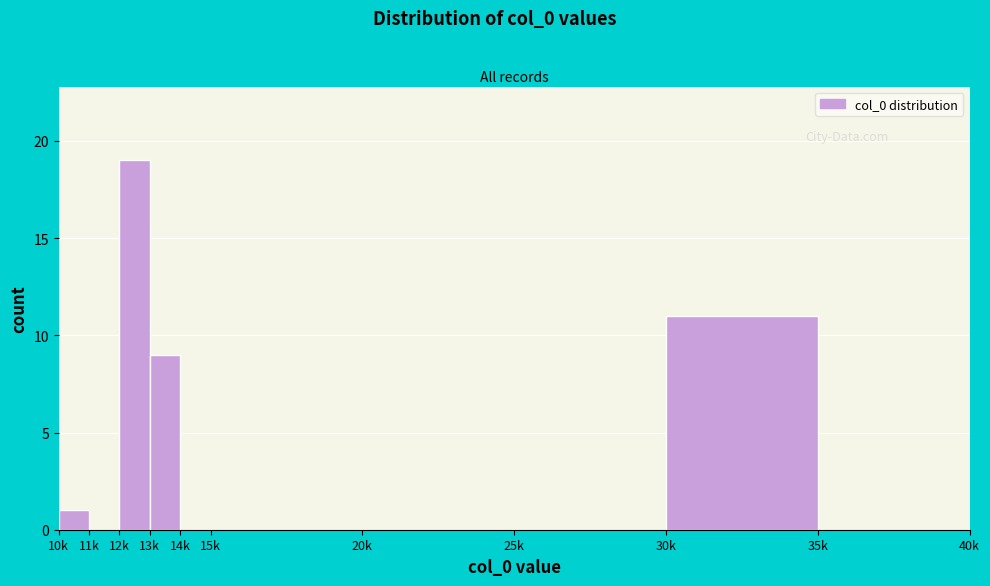

Reading right to left, list all the values displayed in this chart.

35k=0	30k=11	25k=0	20k=0	15k=0	14k=0	13k=9	12k=19	11k=0	10k=1